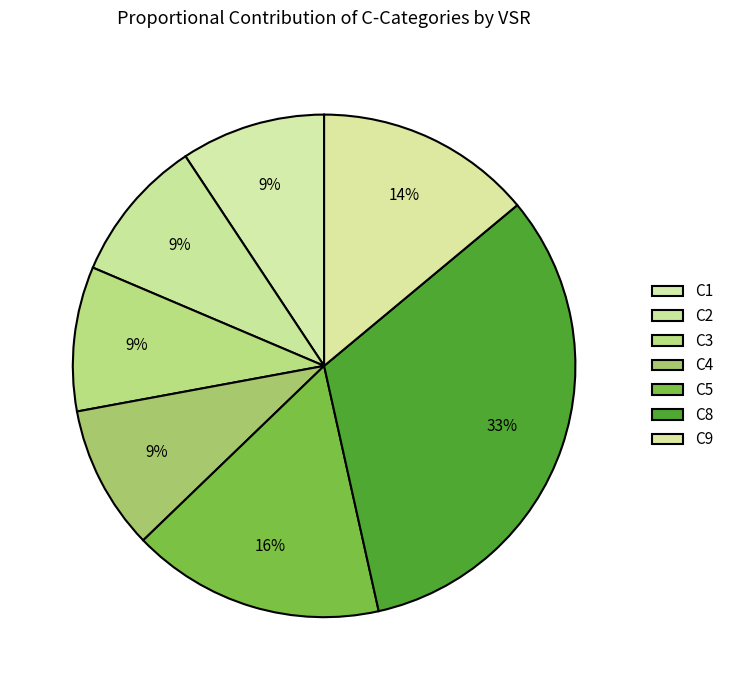

What portion of the pie excludes C1?

90.7%